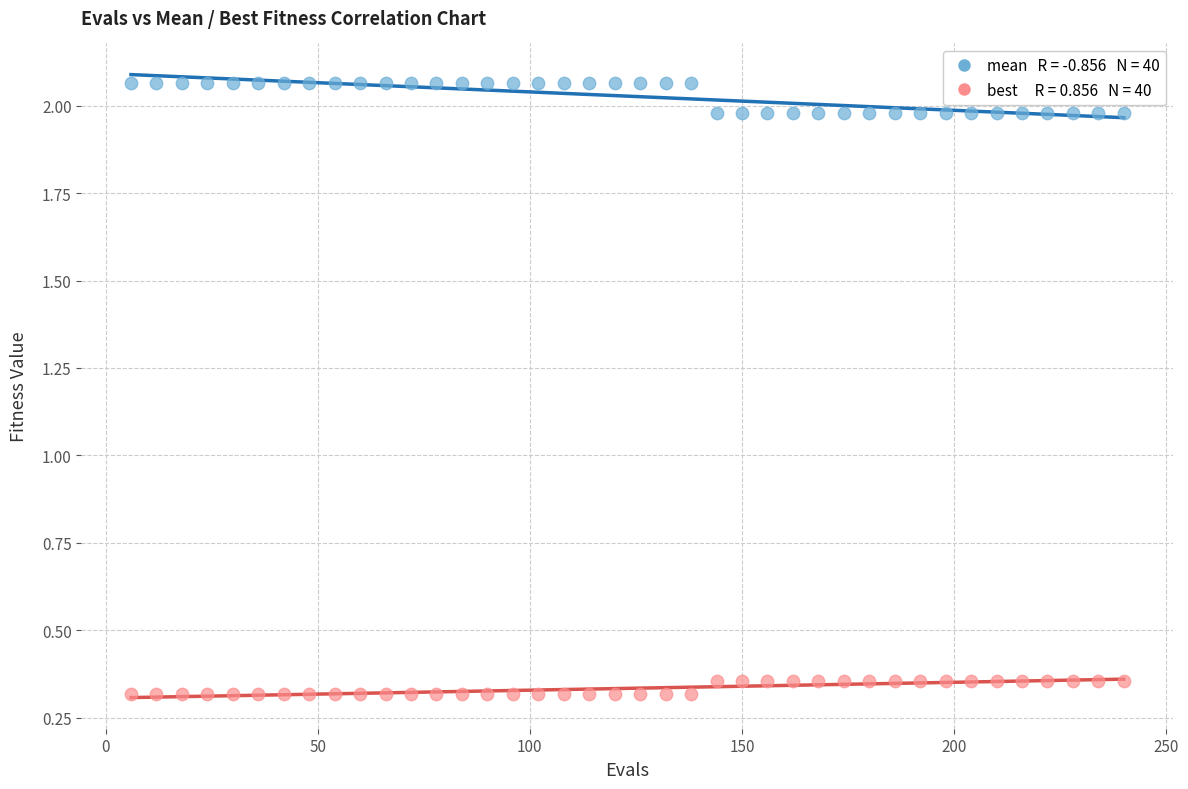

Across all data points, what is the range of X values (max minus min)?

234.0